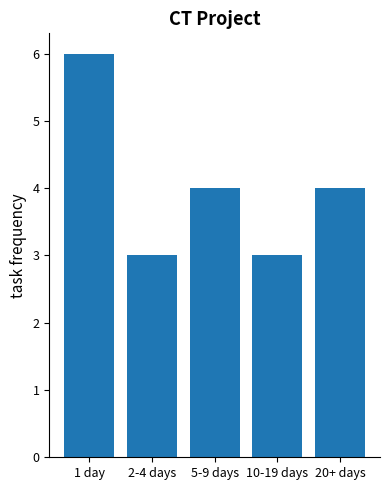

What is the value of the 1st bar from the left?

6